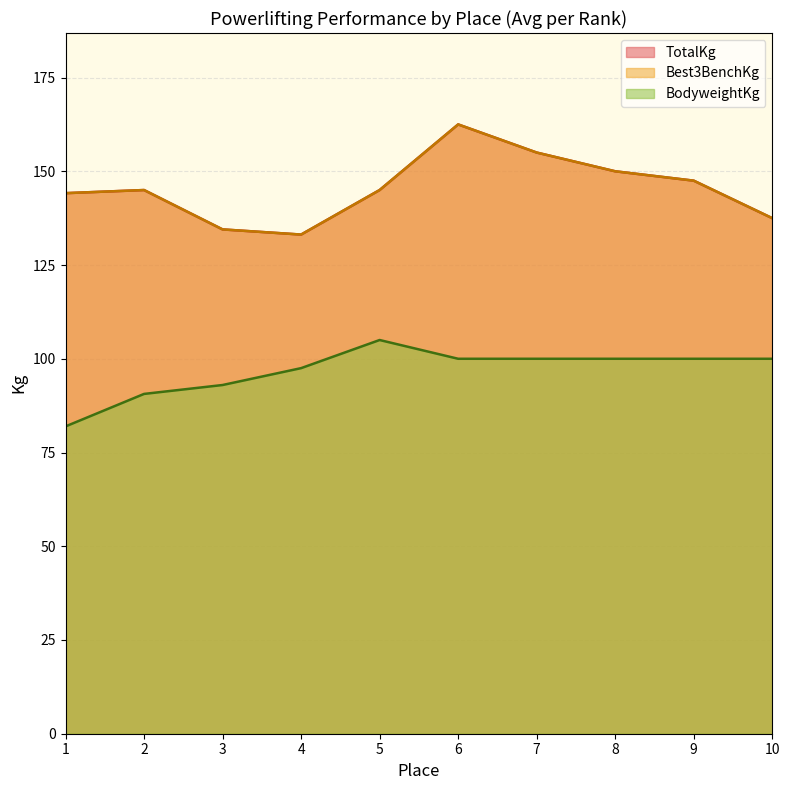

Does the chart display data point markers on the line(s)?

No